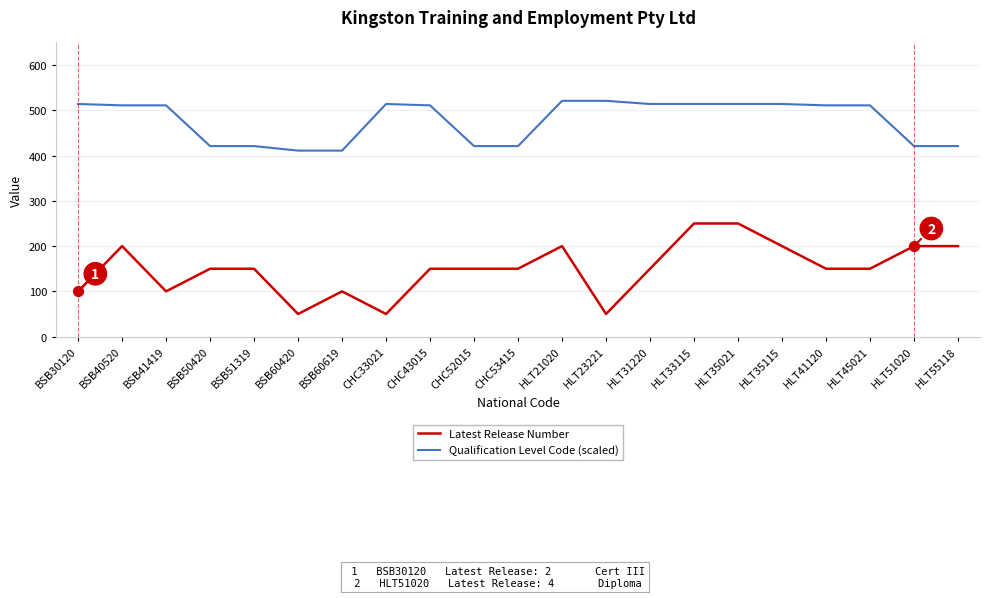

Is the value of Latest Release Number at HLT55118 greater than the value of Qualification Level Code (scaled) at CHC53415?

No